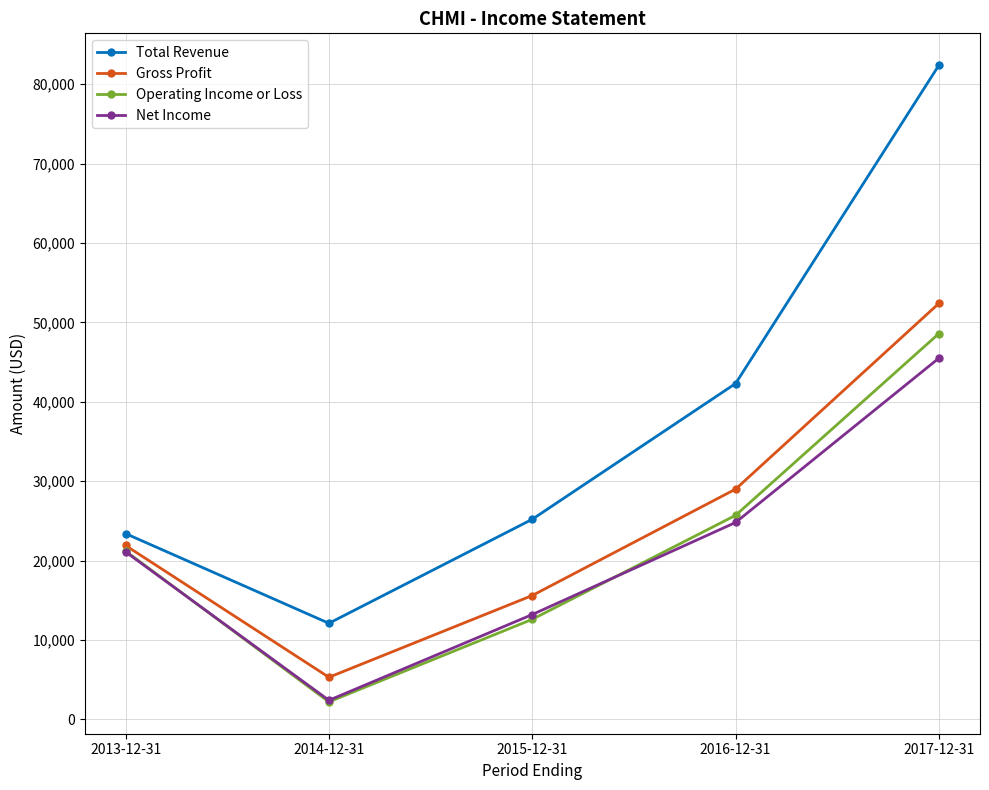

The value of Total Revenue at 2014-12-31 is 12100. True or false?

True